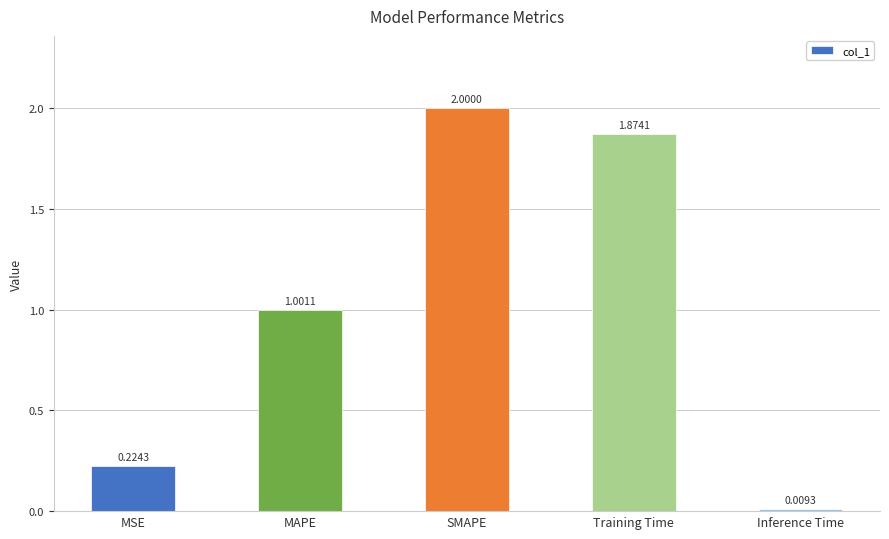

What is the sum of the values at MAPE and MSE?

1.2